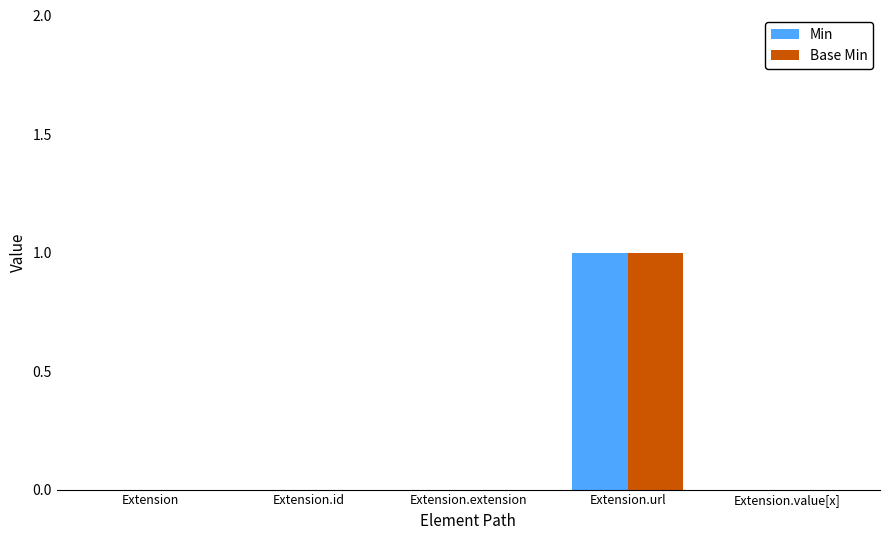

Which category has the highest value across all series?

Extension.url